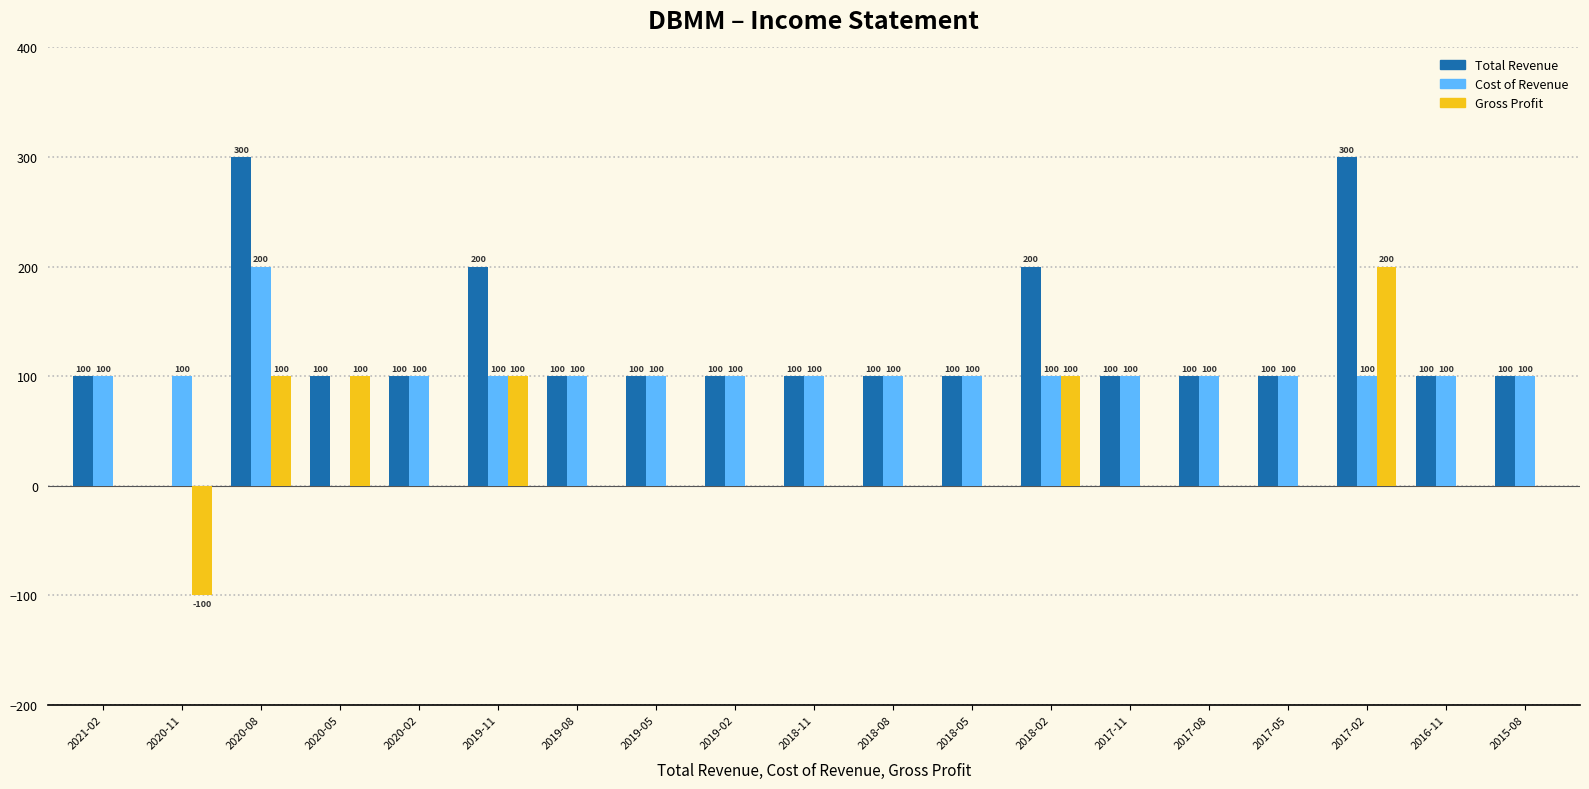

The Gross Profit series shows -146 at 2020-02. True or false?

False